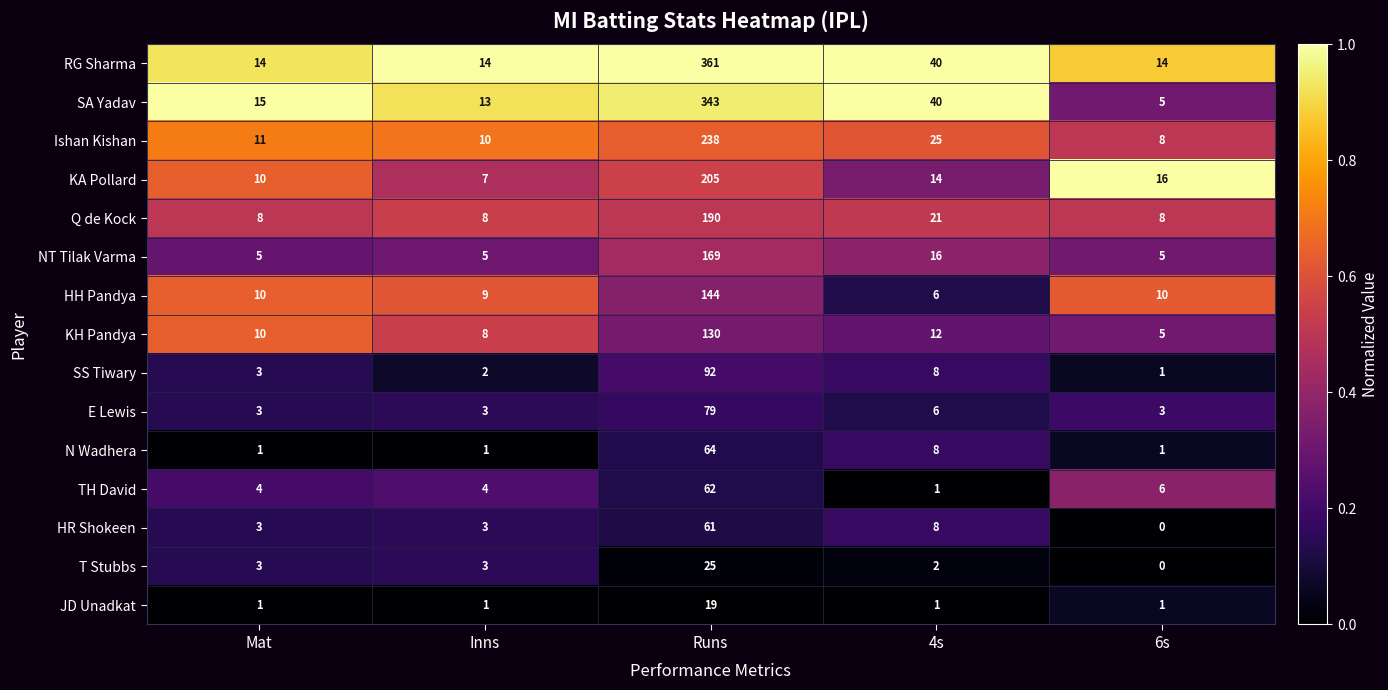

What is the total value across all series at 4s?

208